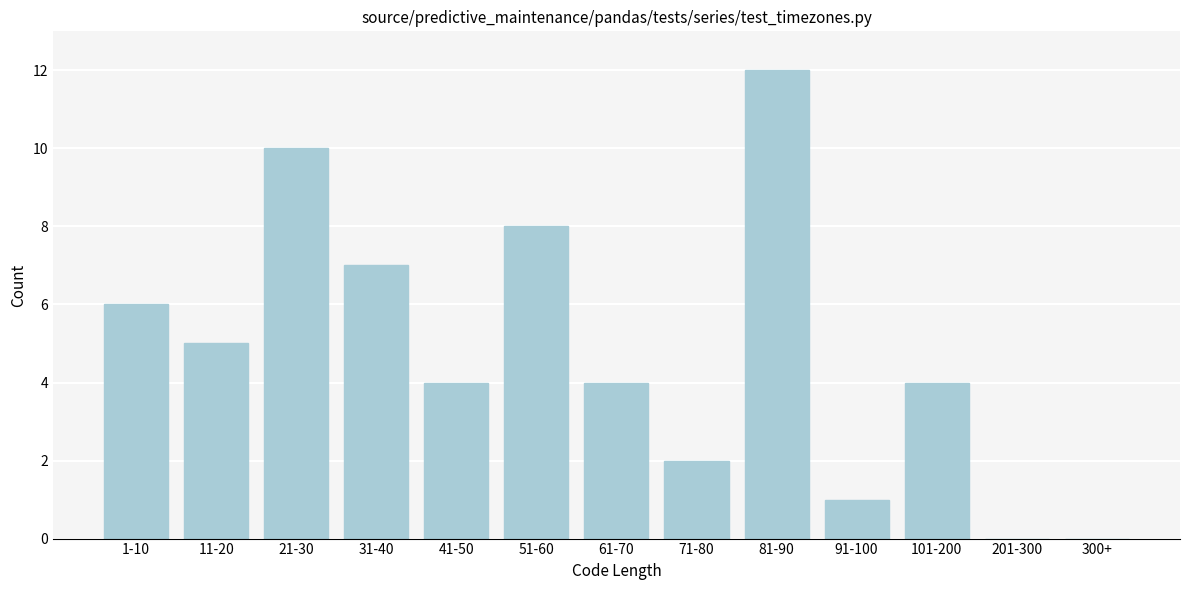

Reading left to right, what are all the values shown in this chart?

1-10=6	11-20=5	21-30=10	31-40=7	41-50=4	51-60=8	61-70=4	71-80=2	81-90=12	91-100=1	101-200=4	201-300=0	300+=0